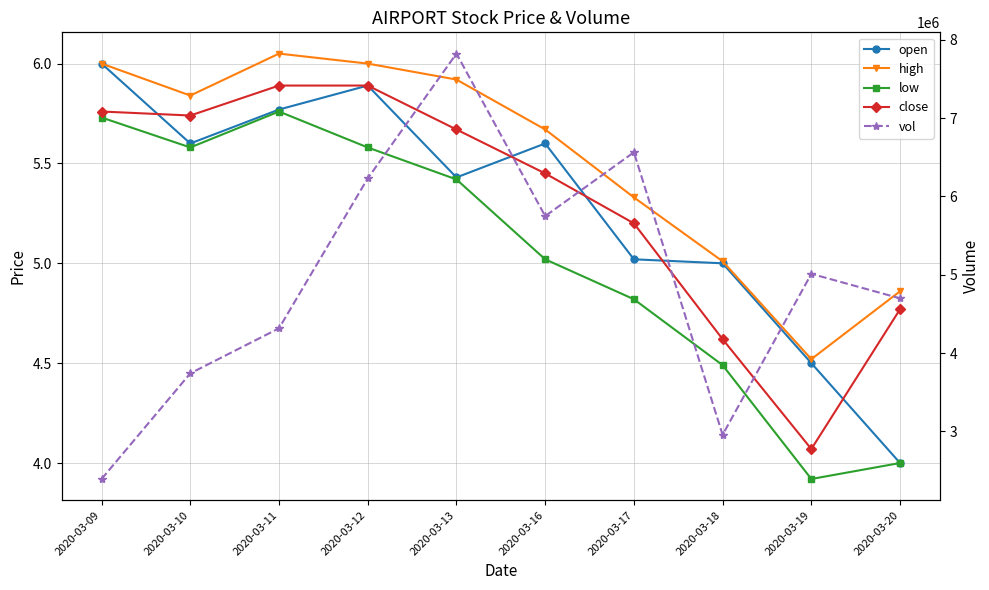

Rank the series by their maximum value, from lowest to highest.

low, close, open, high, vol